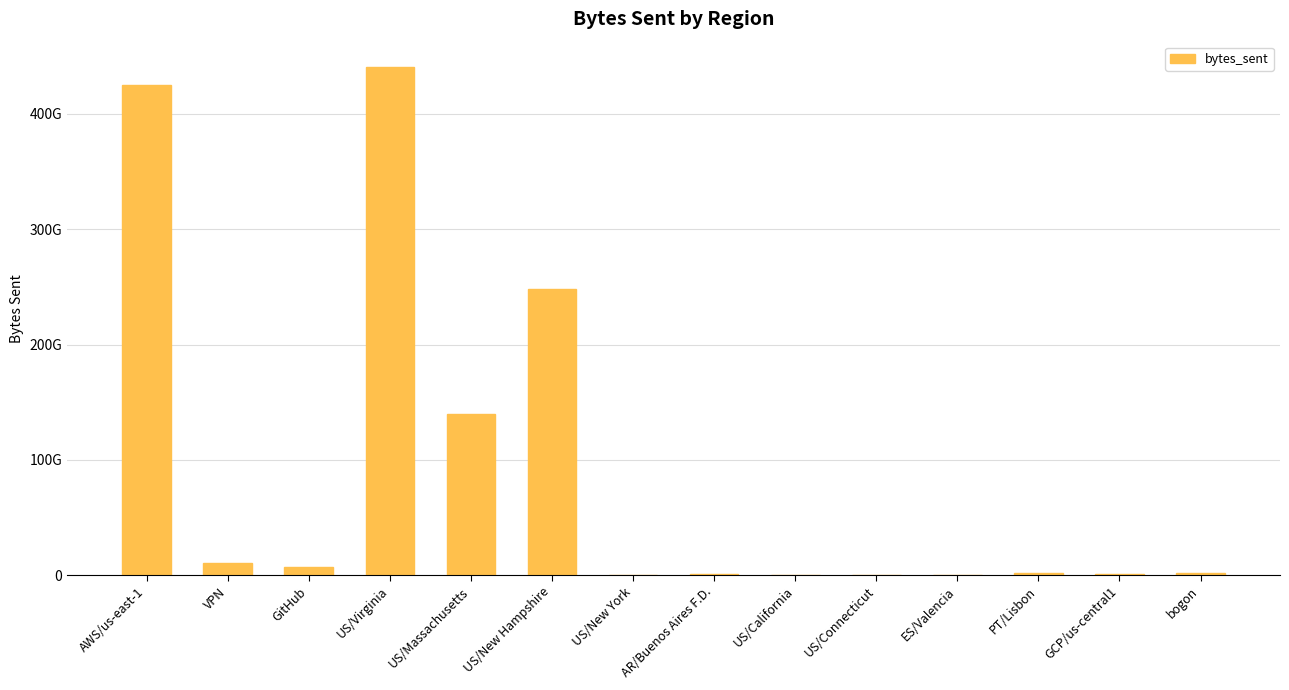

Where does the data first go above 1738423368?

AWS/us-east-1